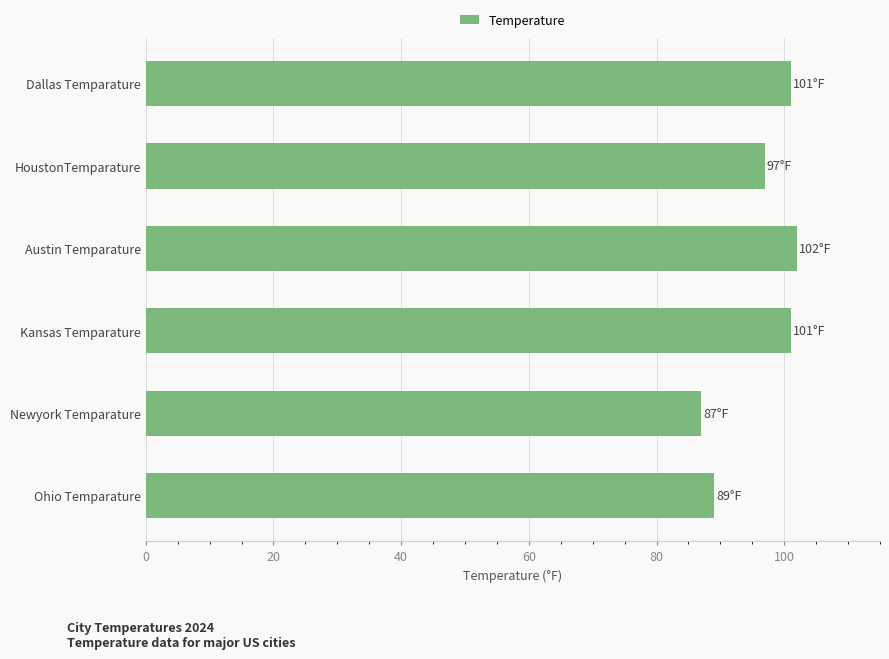

How many categories are shown in the chart?

6